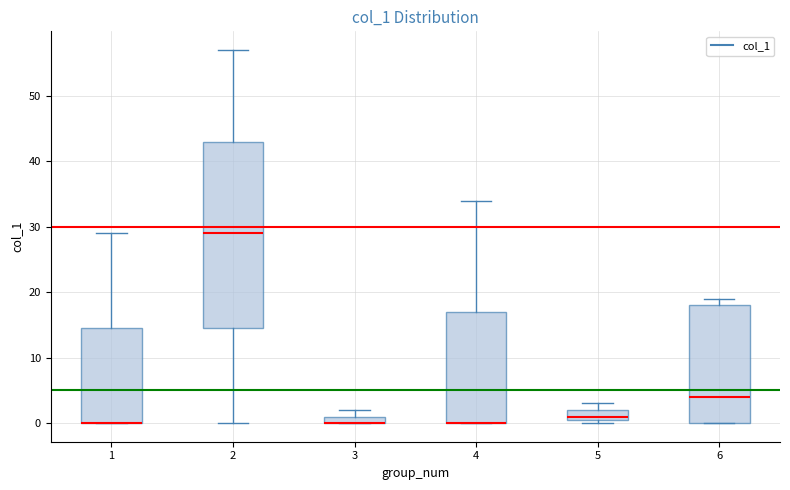

Comparing the boxes themselves (not the whiskers), which one is the tallest?

2